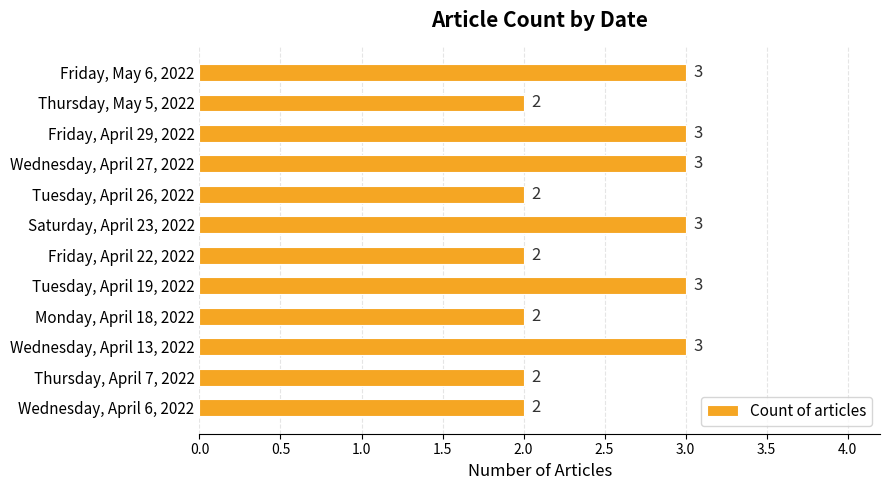

What is the sum of all values?

30